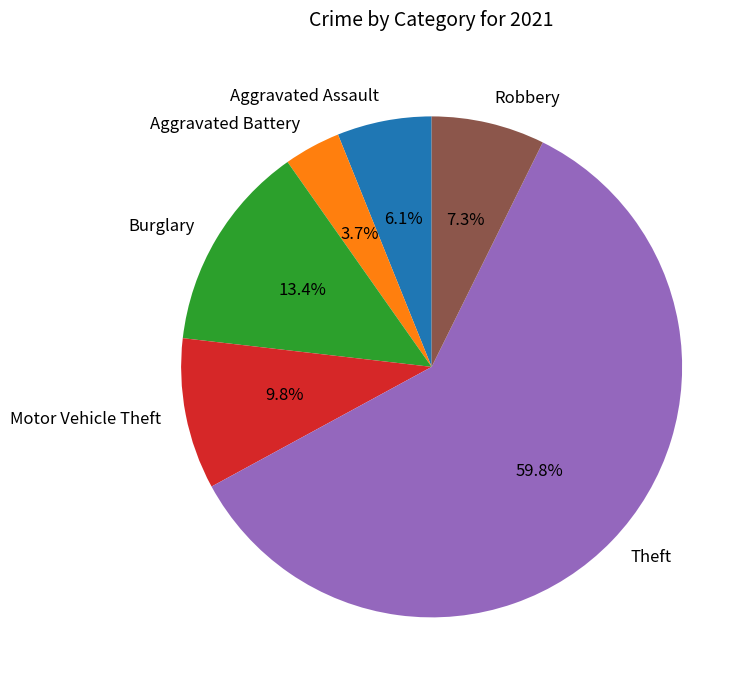

What percentage is the Robbery slice, to the nearest percent?

7%